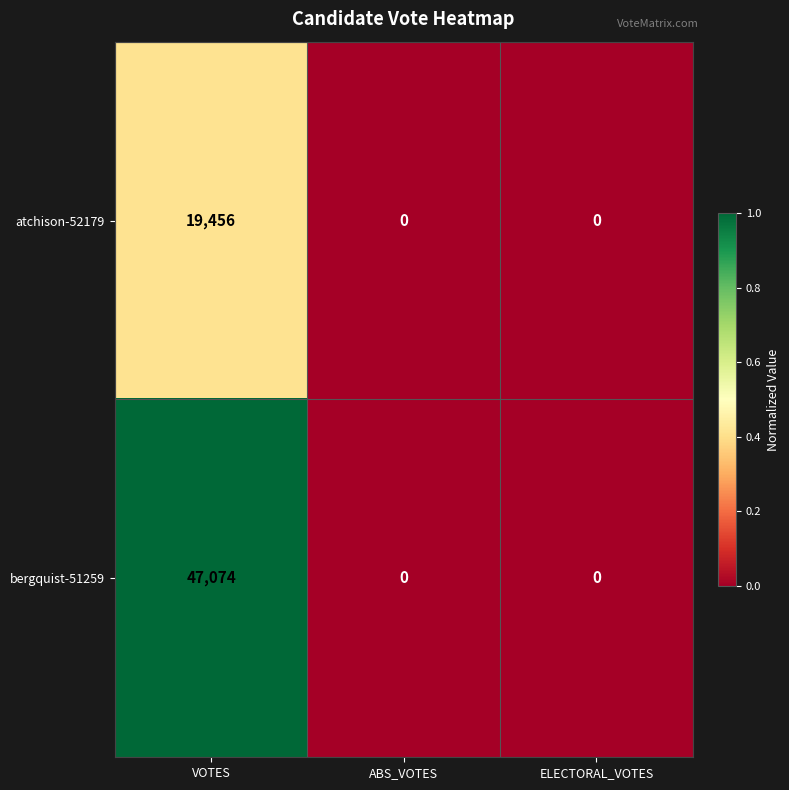

True or false: bergquist-51259 has a value of -27161 at ELECTORAL_VOTES.

False